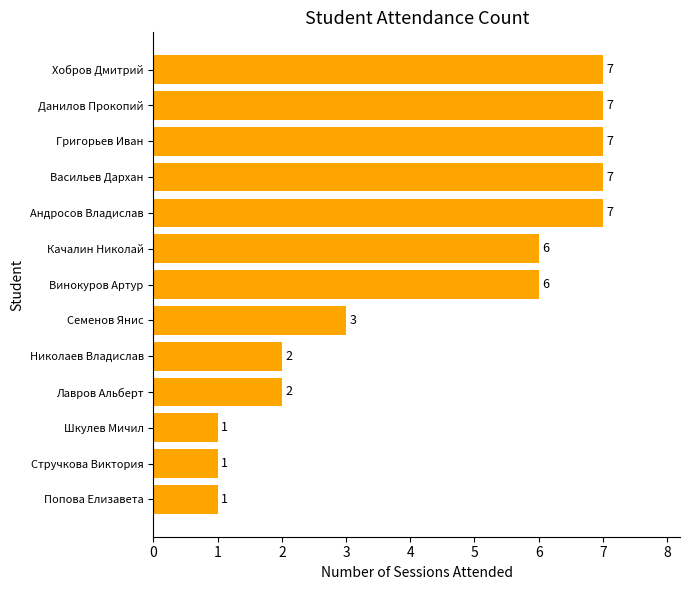

How many categories are shown in the chart?

13